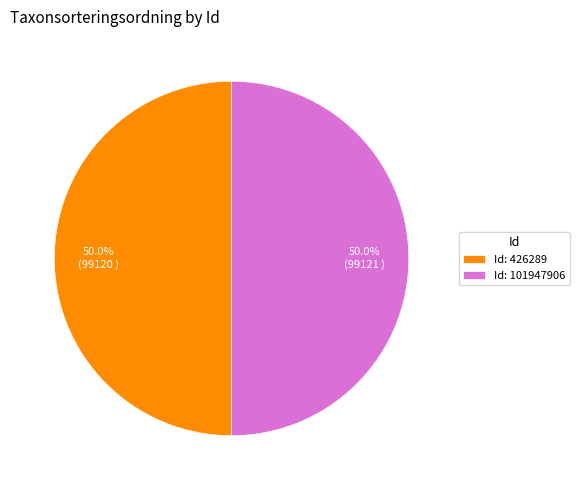

Is the sum of Id: 101947906 and Id: 426289 greater than half?

Yes